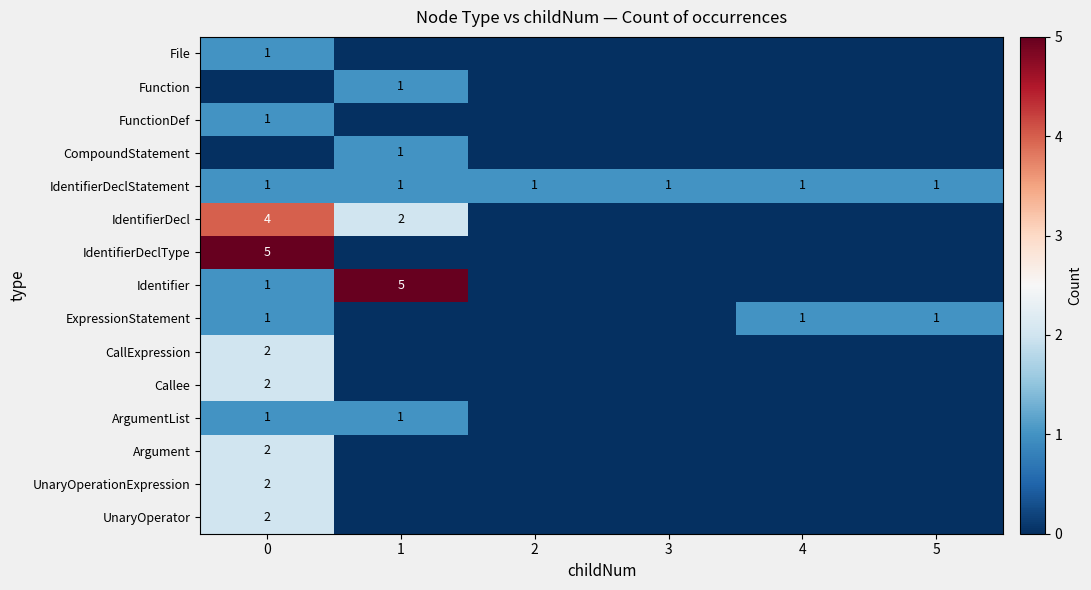

What is the total value across all series at 3?

1